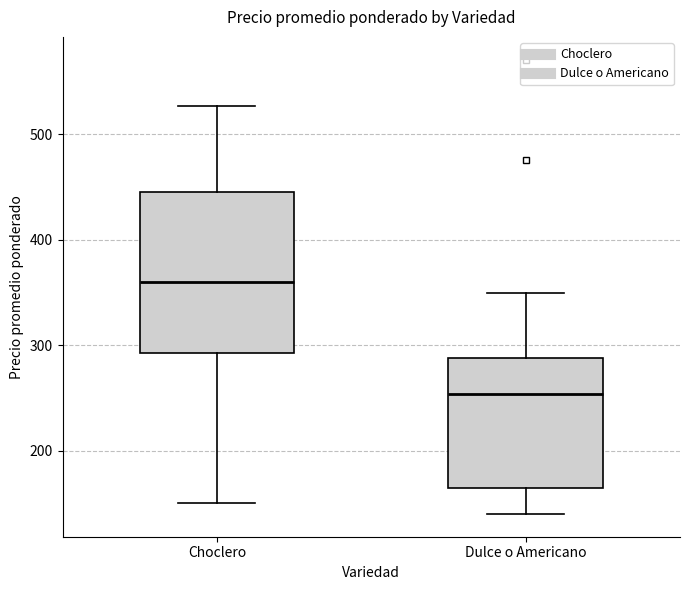

Reading left to right, transcribe this box plot: for each box, give where its median line is, the range the box spans, and where its two whiskers end, as read against the y-axis. The values are not printed on the chart, so give them approximately, as read against the axis.

Choclero: median 360, box 290 to 450, whiskers 150 to 530
Dulce o Americano: median 250, box 170 to 290, whiskers 140 to 350